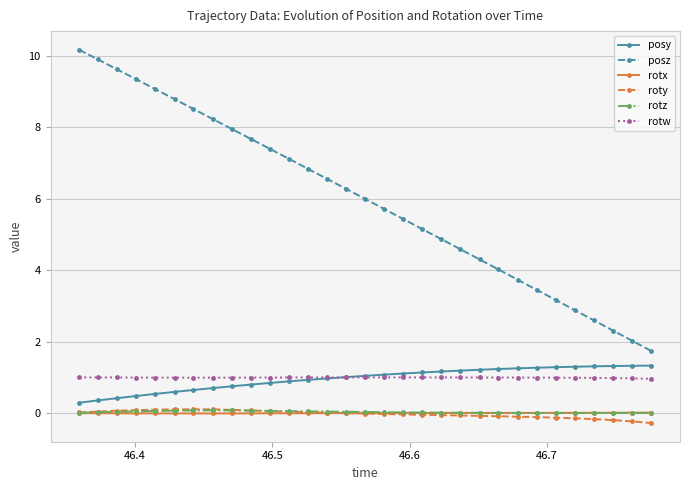

How many lines are shown in the chart?

6